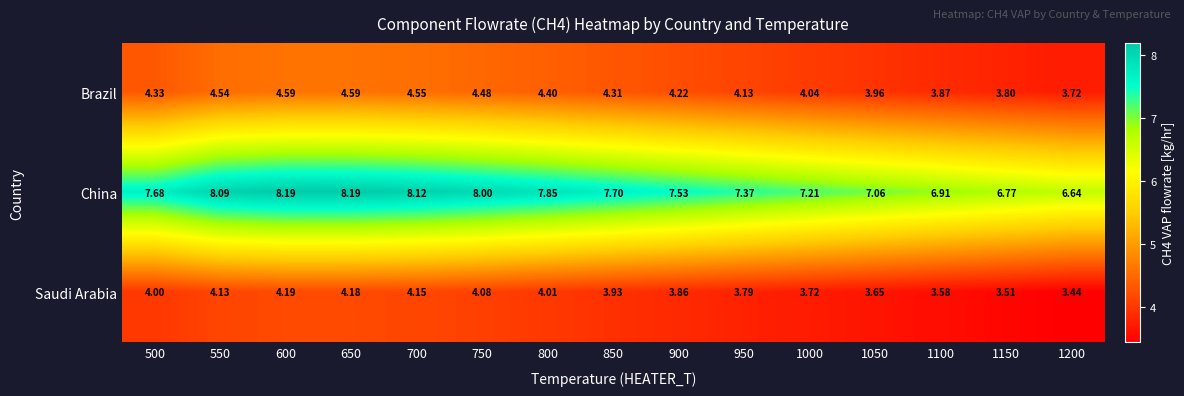

What is the difference between the highest and lowest values at 1000?

3.5